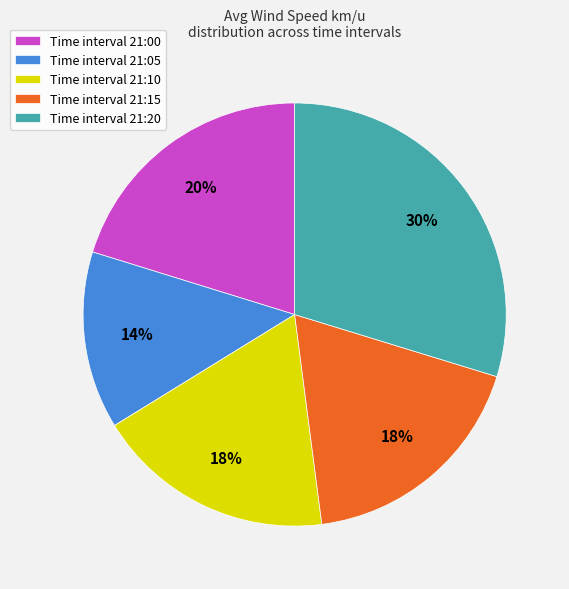

Does Time interval 21:10 represent more than half of the total?

No